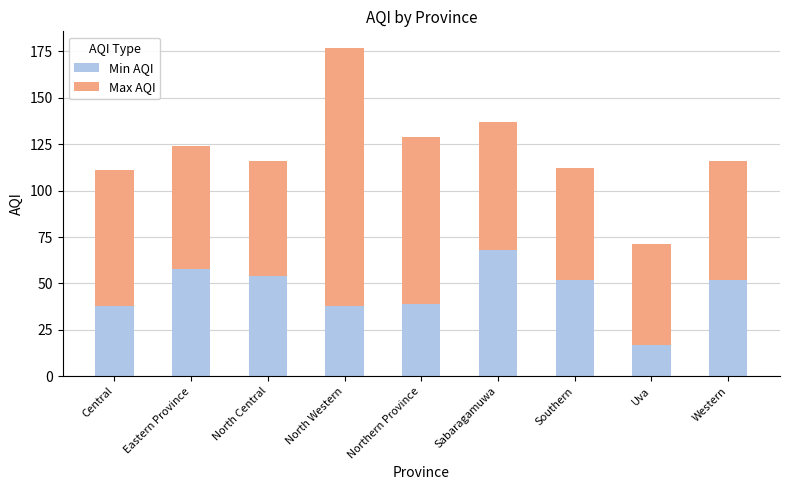

Which category has the highest value in the Min AQI series?

Sabaragamuwa